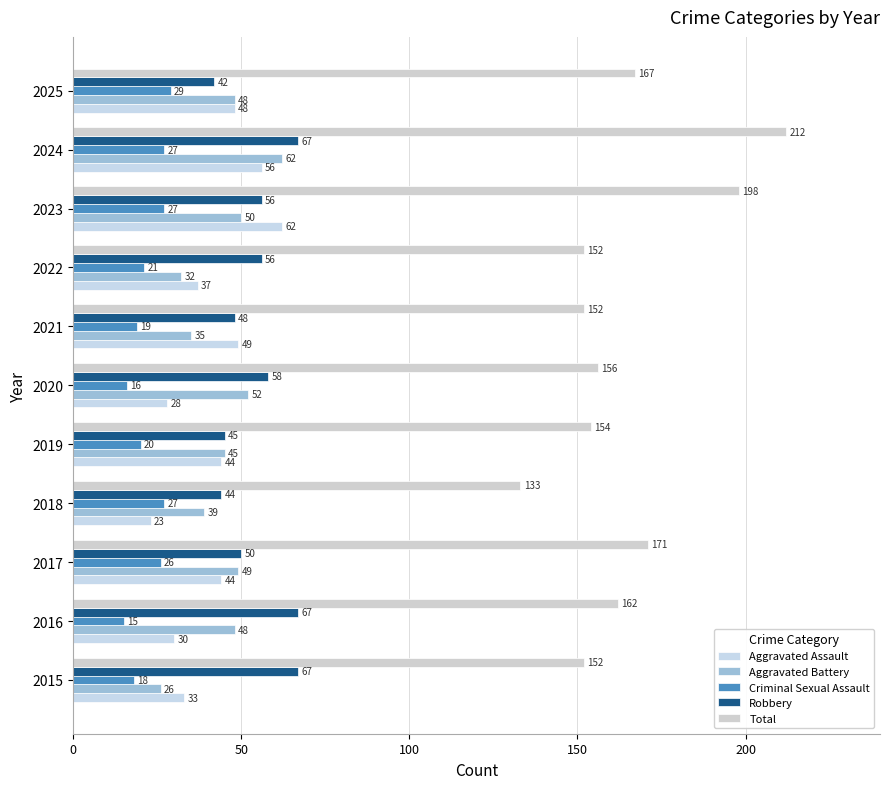

What is the highest value of the Aggravated Battery series?

62